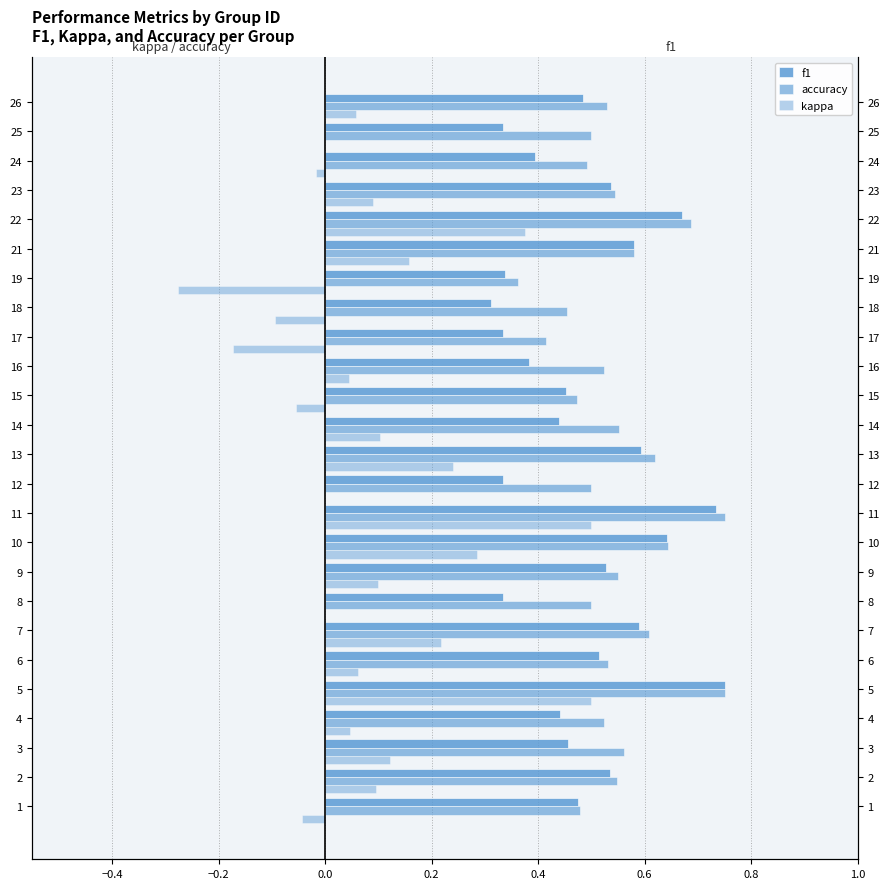

What is the difference between the second highest and minimum values in the accuracy series?

0.4